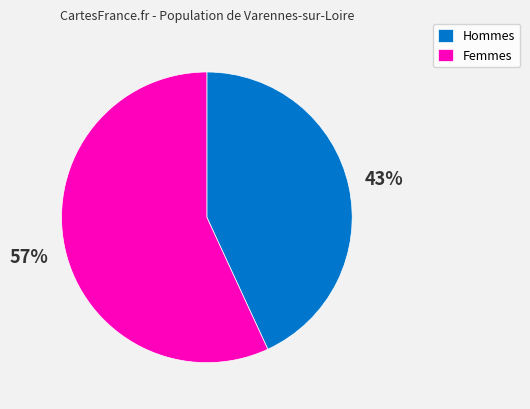

What percentage is the Hommes slice, to the nearest percent?

43%